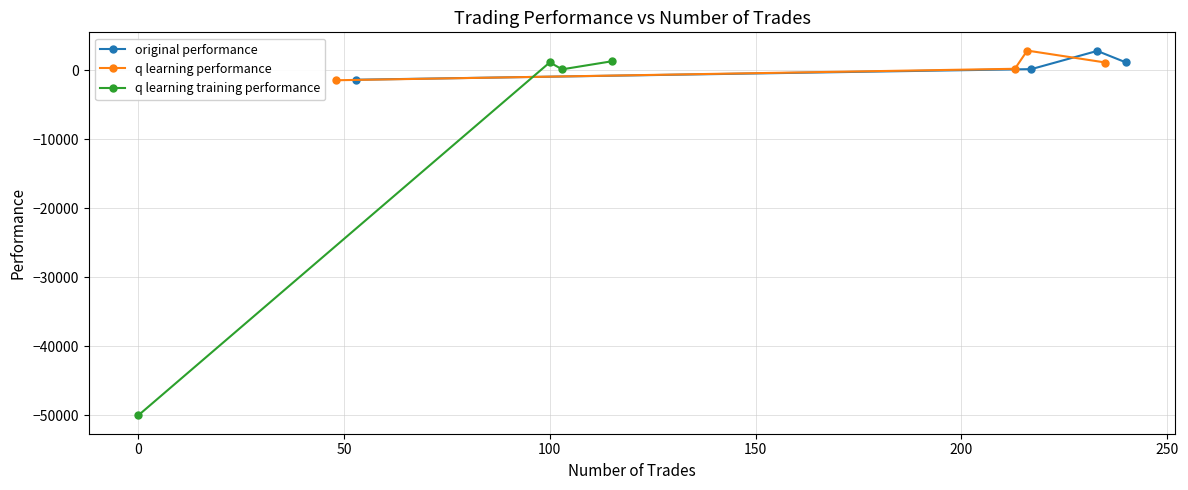

True or false: original performance has more than 0 interior local peaks.

True